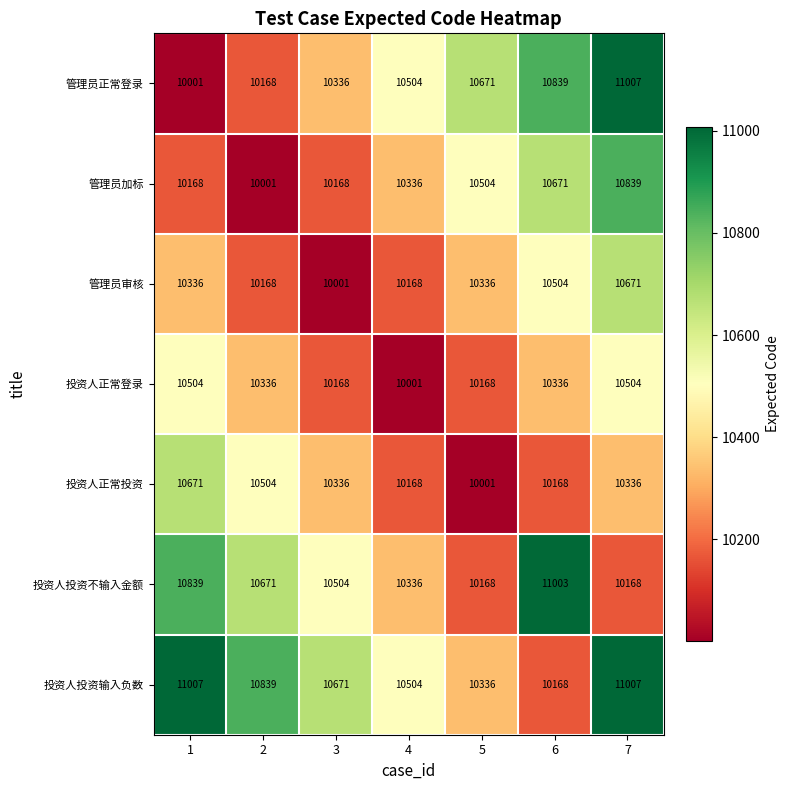

What is the average value of the 投资人正常登录 series?

10288